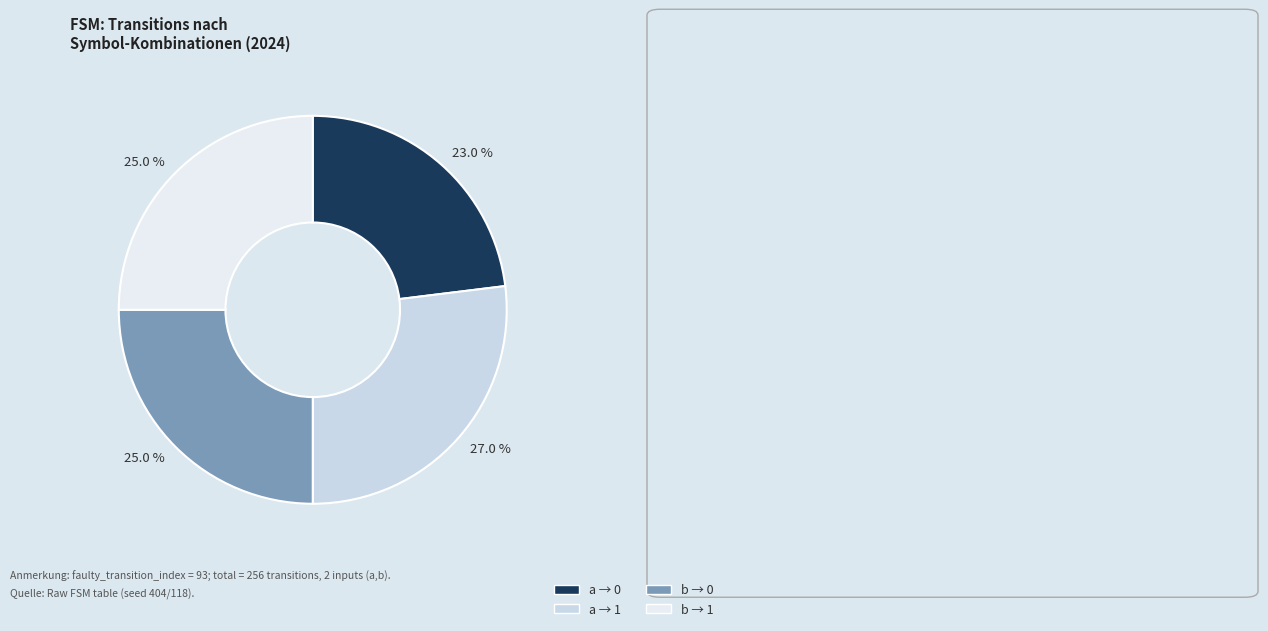

How many segments does this pie chart have?

4